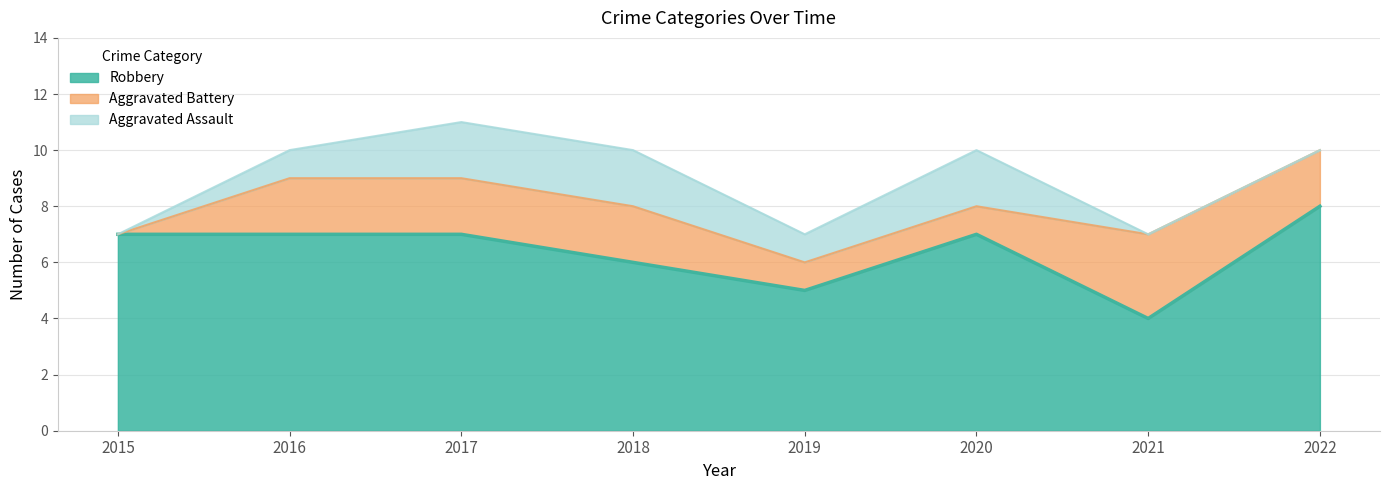

At which label is Robbery closest to 6?

2018